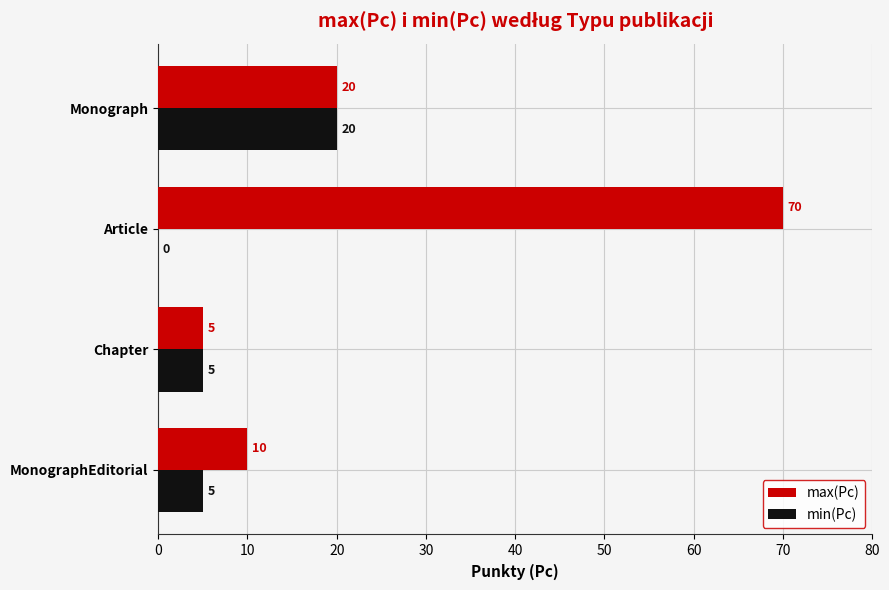

Between MonographEditorial and Monograph, which series saw the biggest shift?

min(Pc)